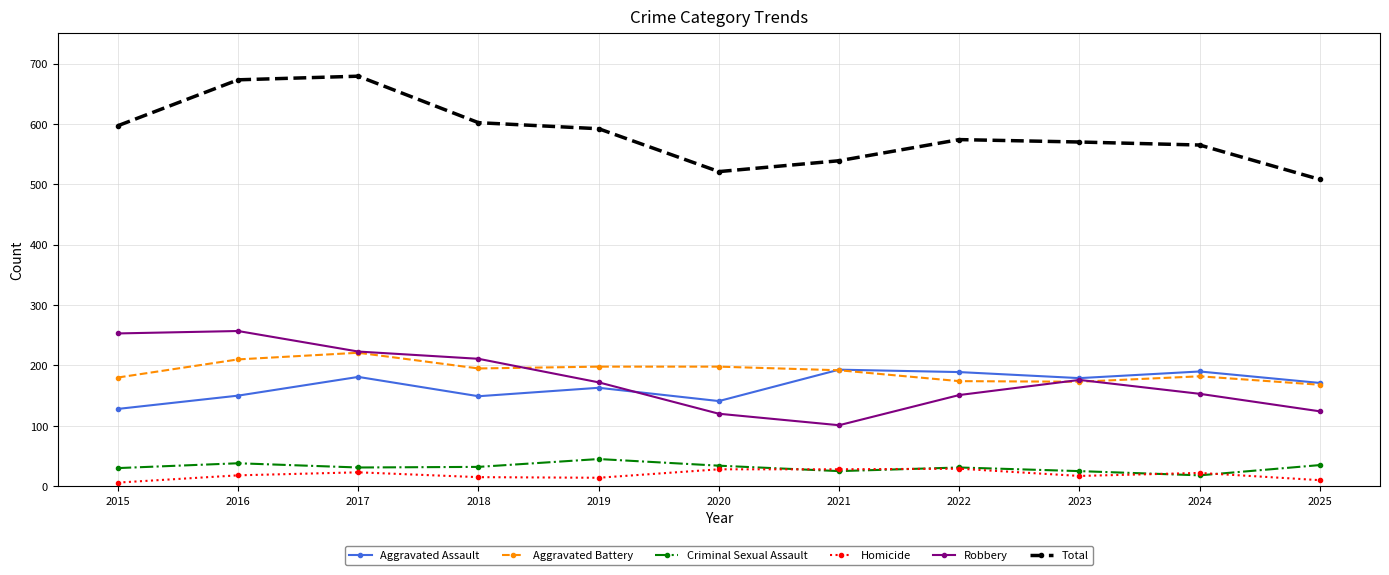

At how many categories does at least one series exceed 625?

2